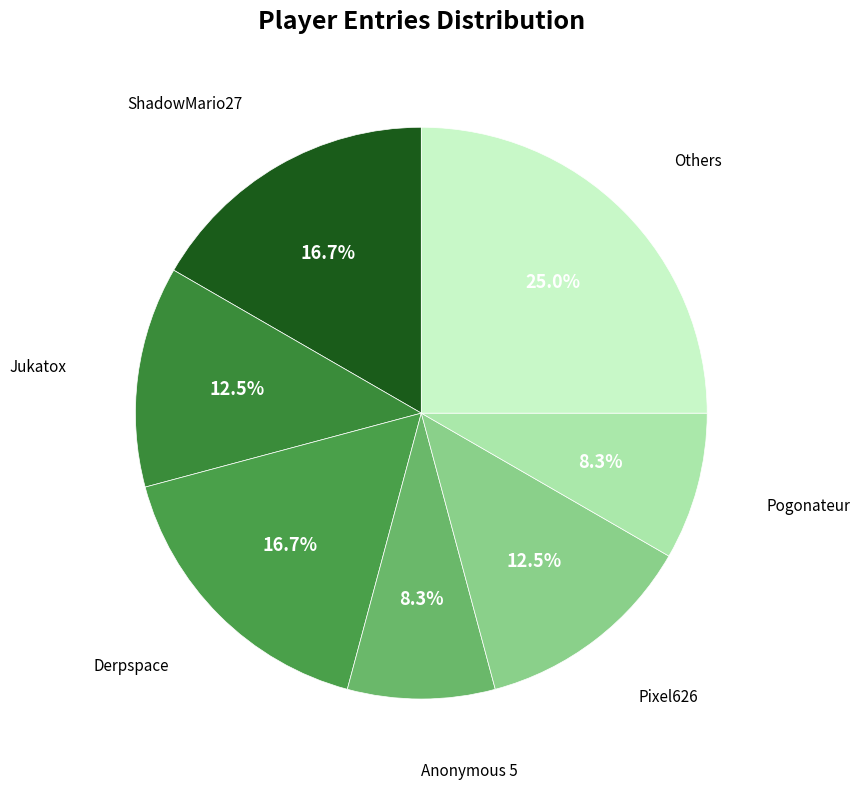

To the nearest percent, what is the difference between the largest and smallest slice percentages?

17%